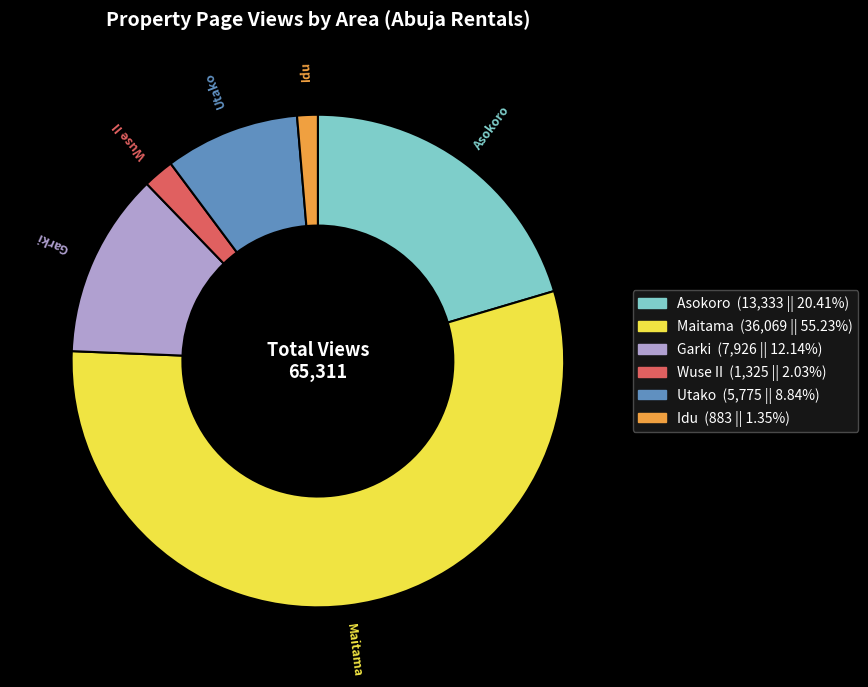

Which slice represents more than half of the pie?

Maitama